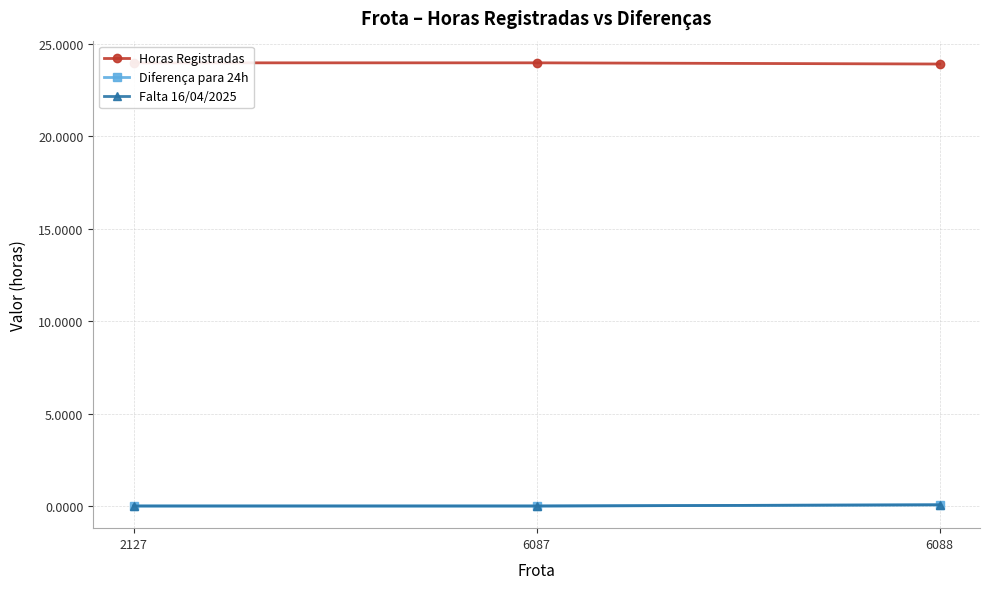

What is the value of the Horas Registradas point at the 2nd from the left?

24.0